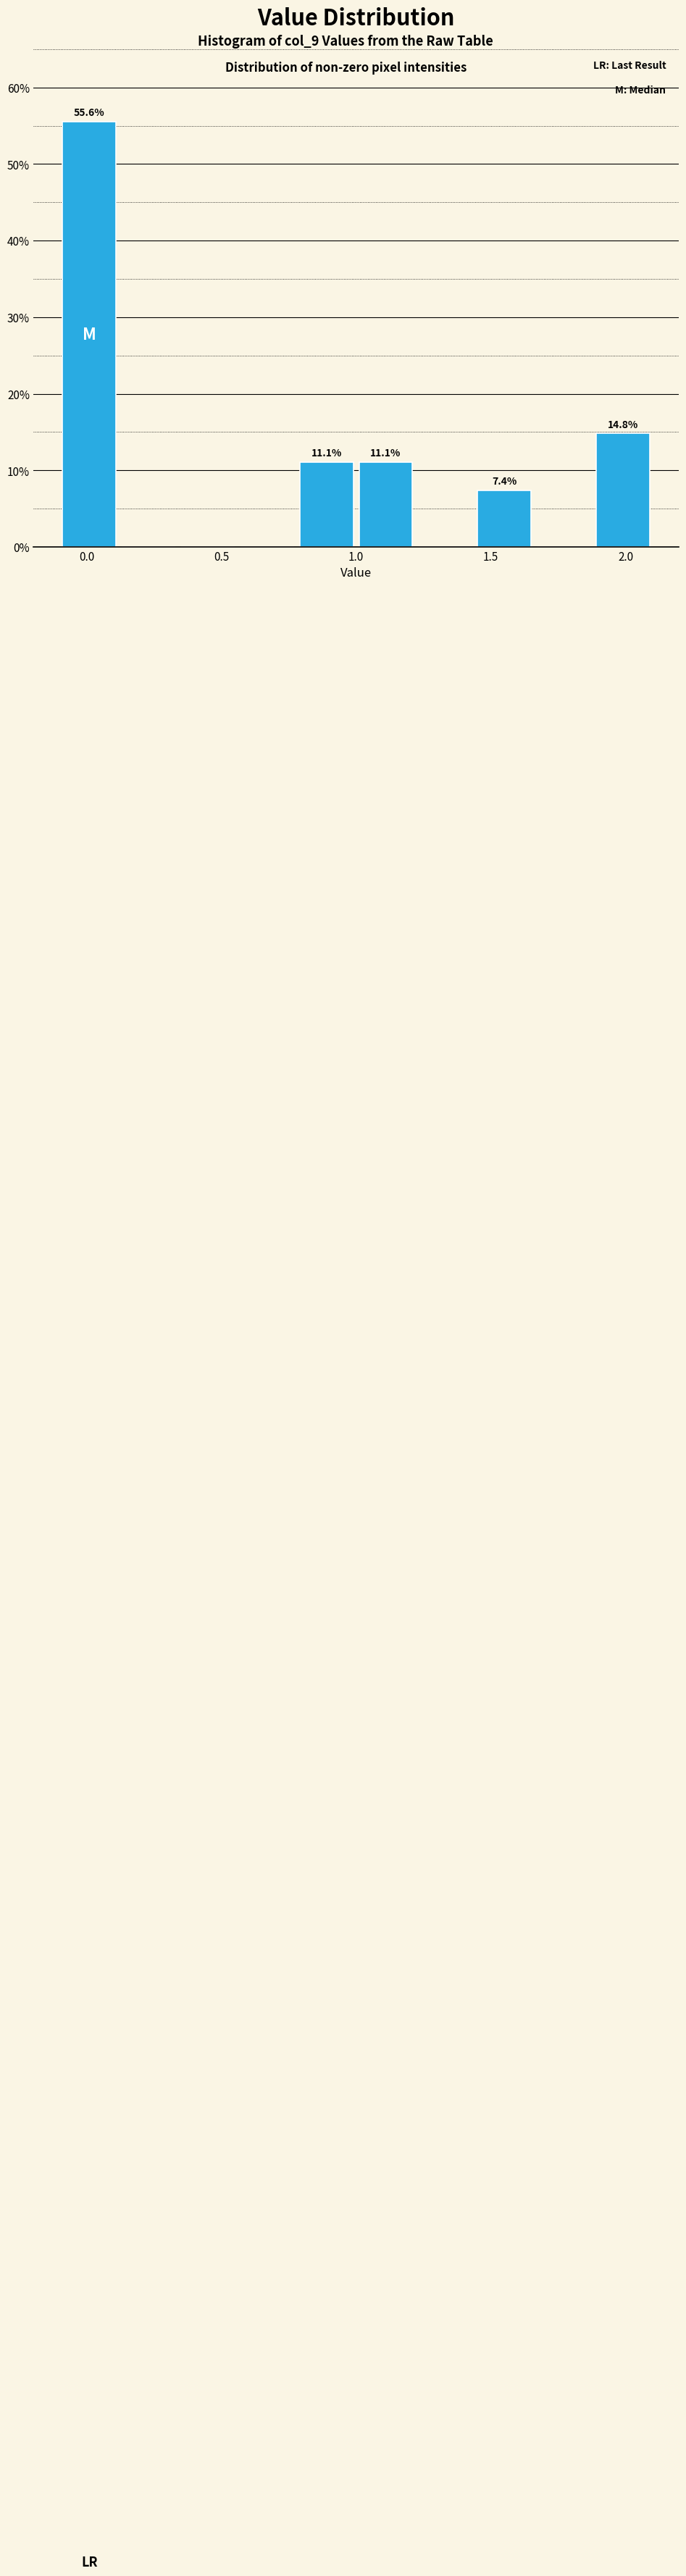

Over which range of the x-axis is the bar tallest?

-0.10 to 0.12